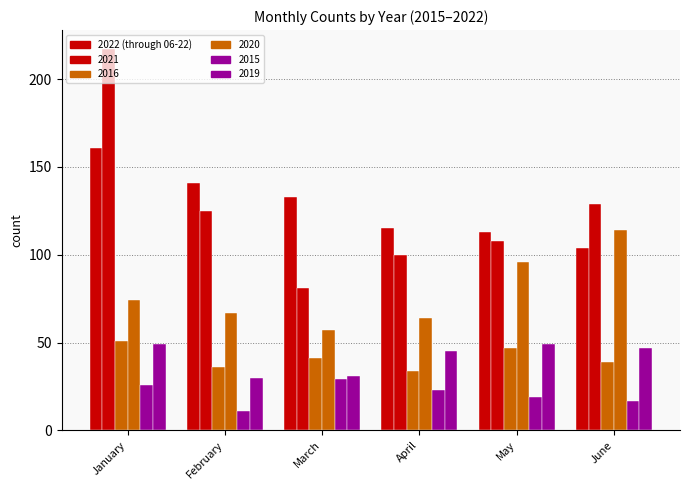

How many bars are there in total?

36